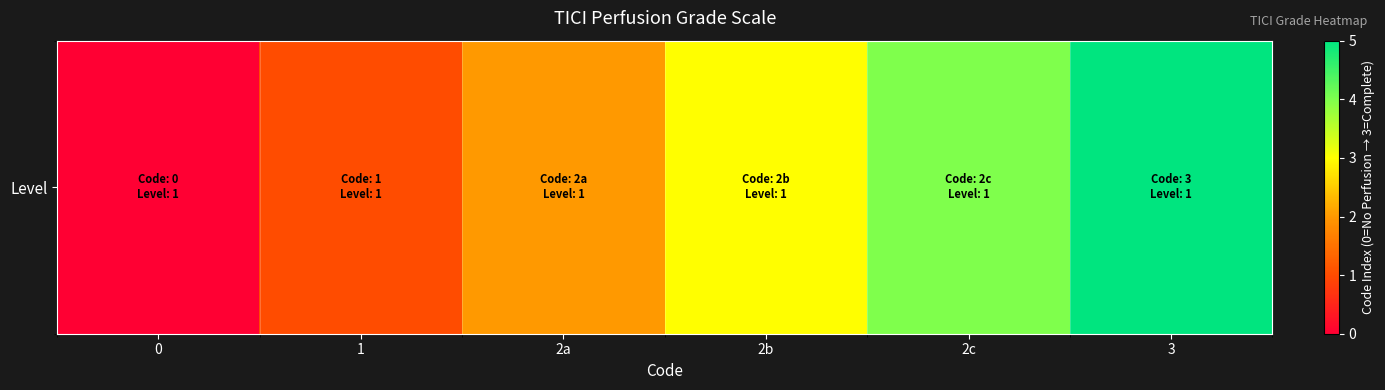

How many distinct data groups are displayed?

1